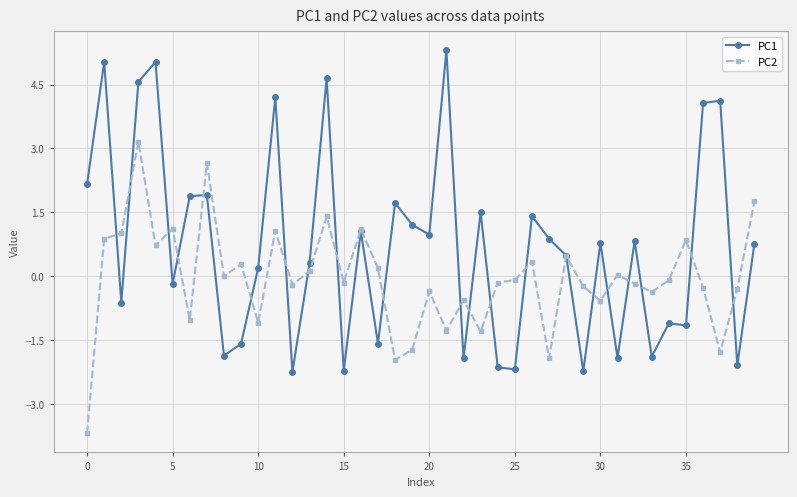

Rank the series by their average value, from highest to lowest.

PC1, PC2